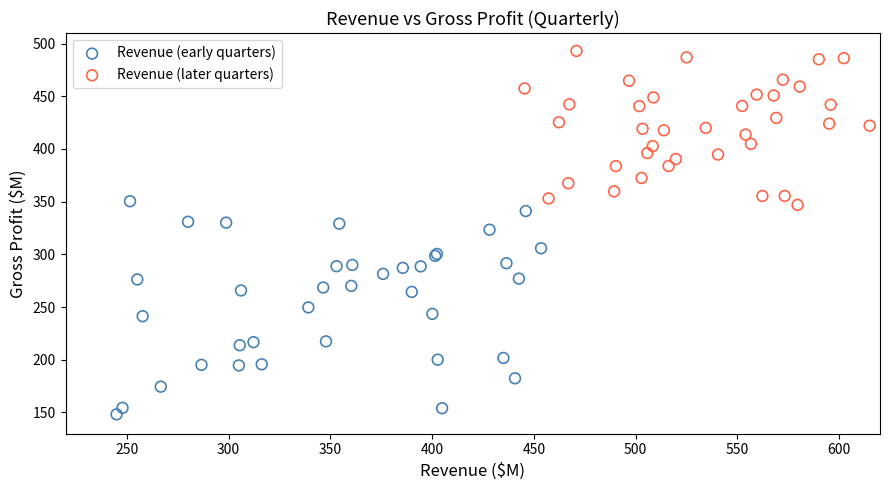

Which series reaches the minimum Y coordinate?

Revenue (early quarters)